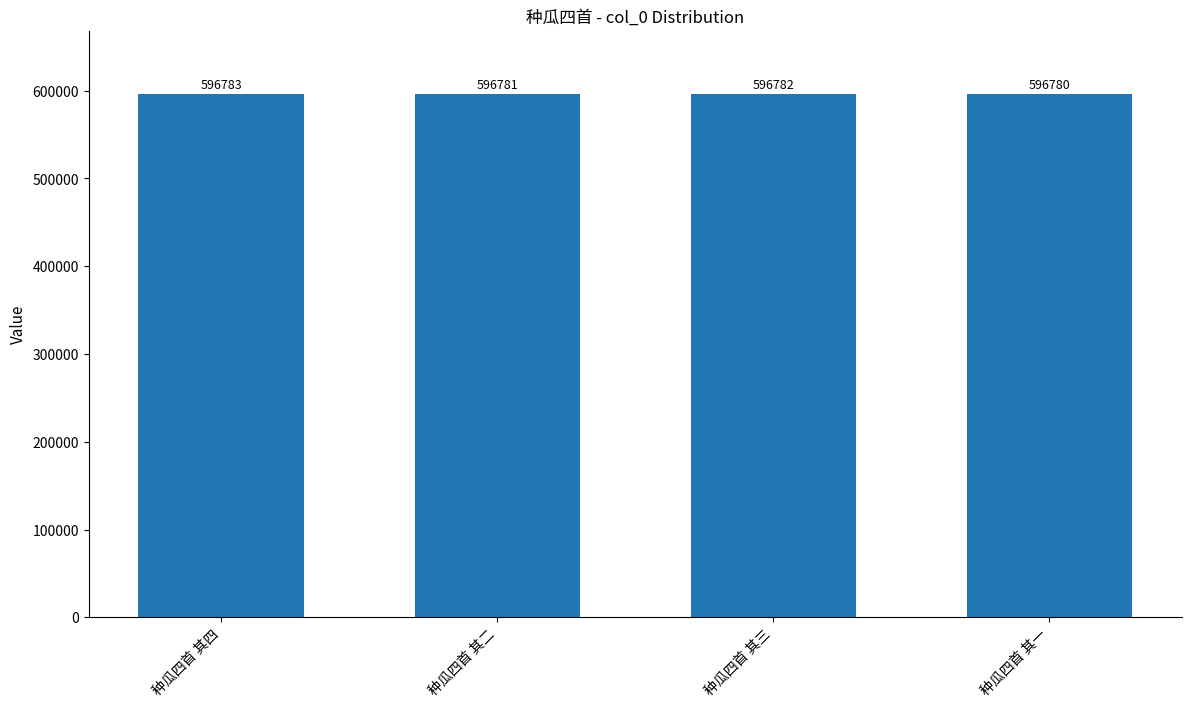

Count the number of data series in this chart.

1